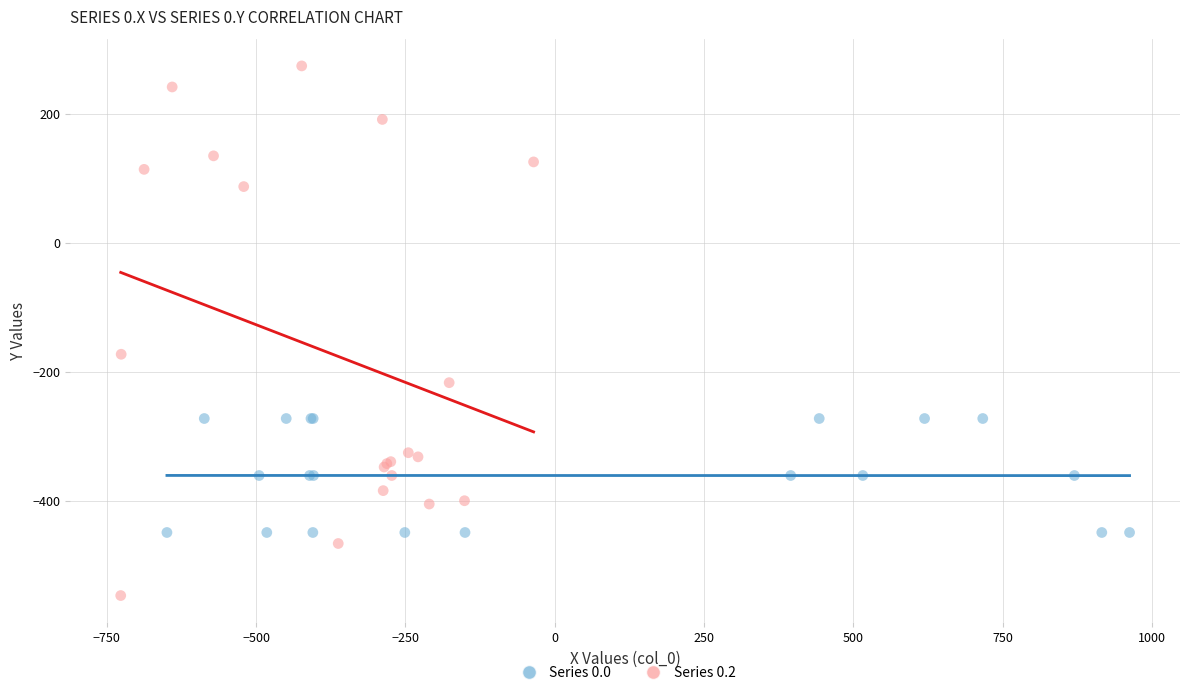

Which series reaches the minimum Y coordinate?

Series 0.2